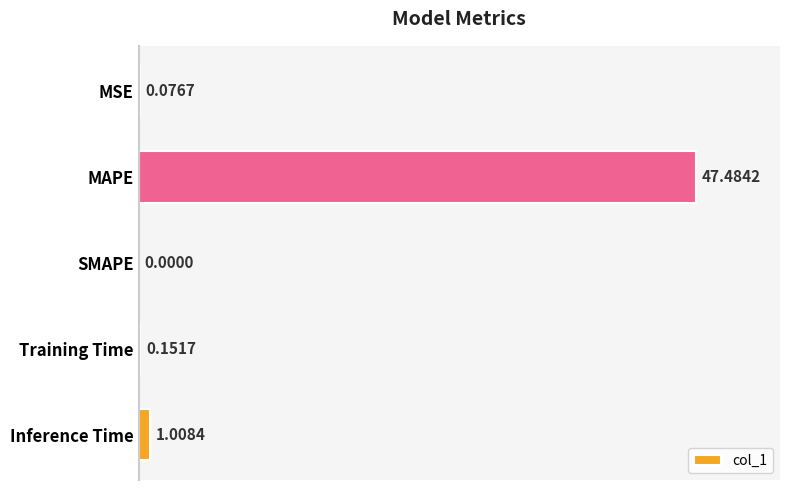

Between Training Time and MSE, which is larger?

Training Time